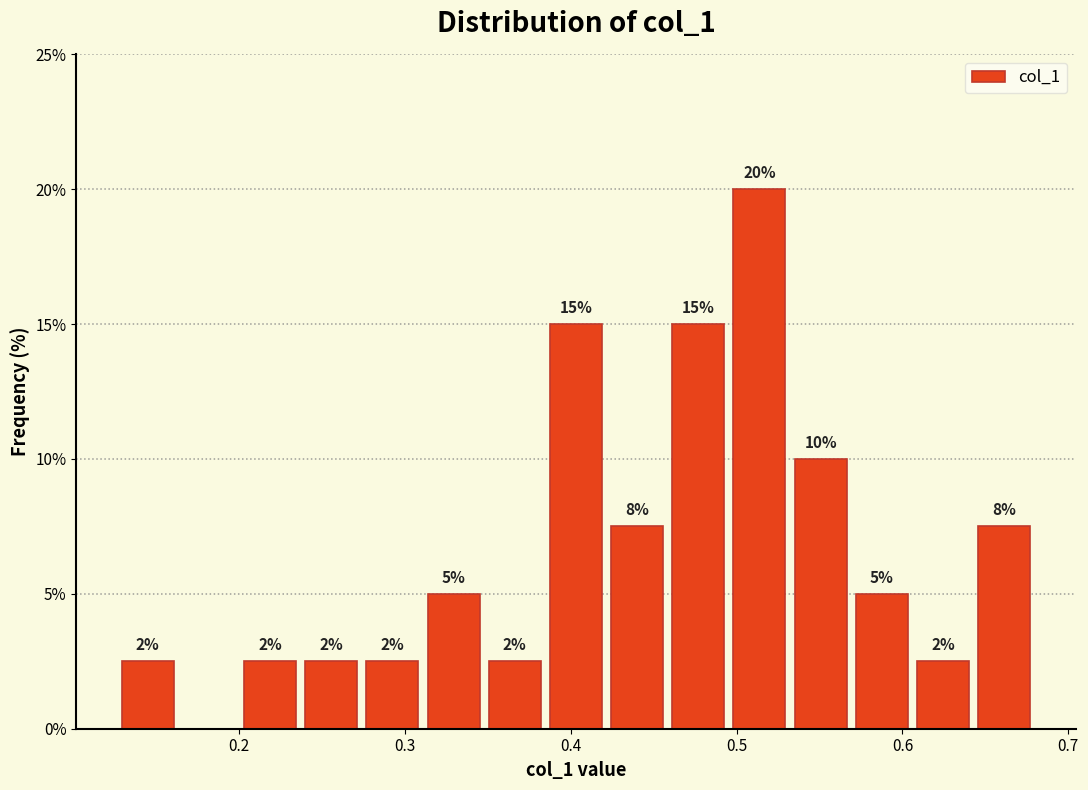

Around what value on the x-axis is the tallest bar? Give the approximate position of its centre, as read against the axis.

0.51